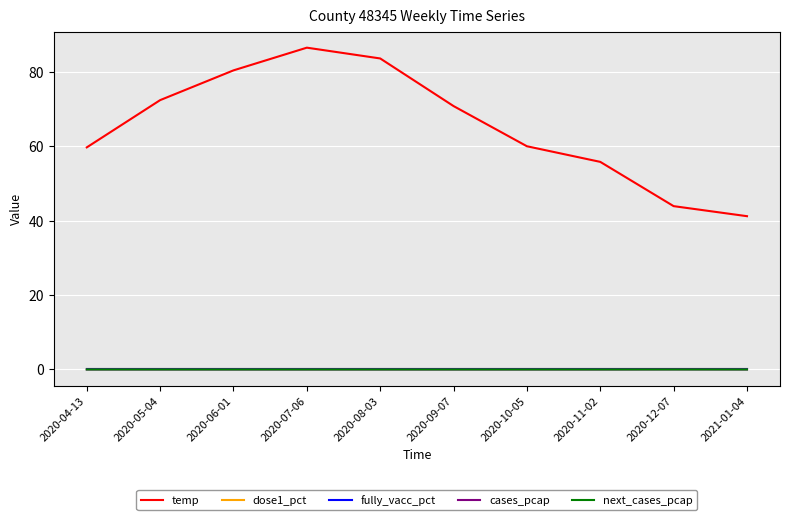

Between 2020-04-13 and 2020-12-07, which series saw the biggest shift?

temp